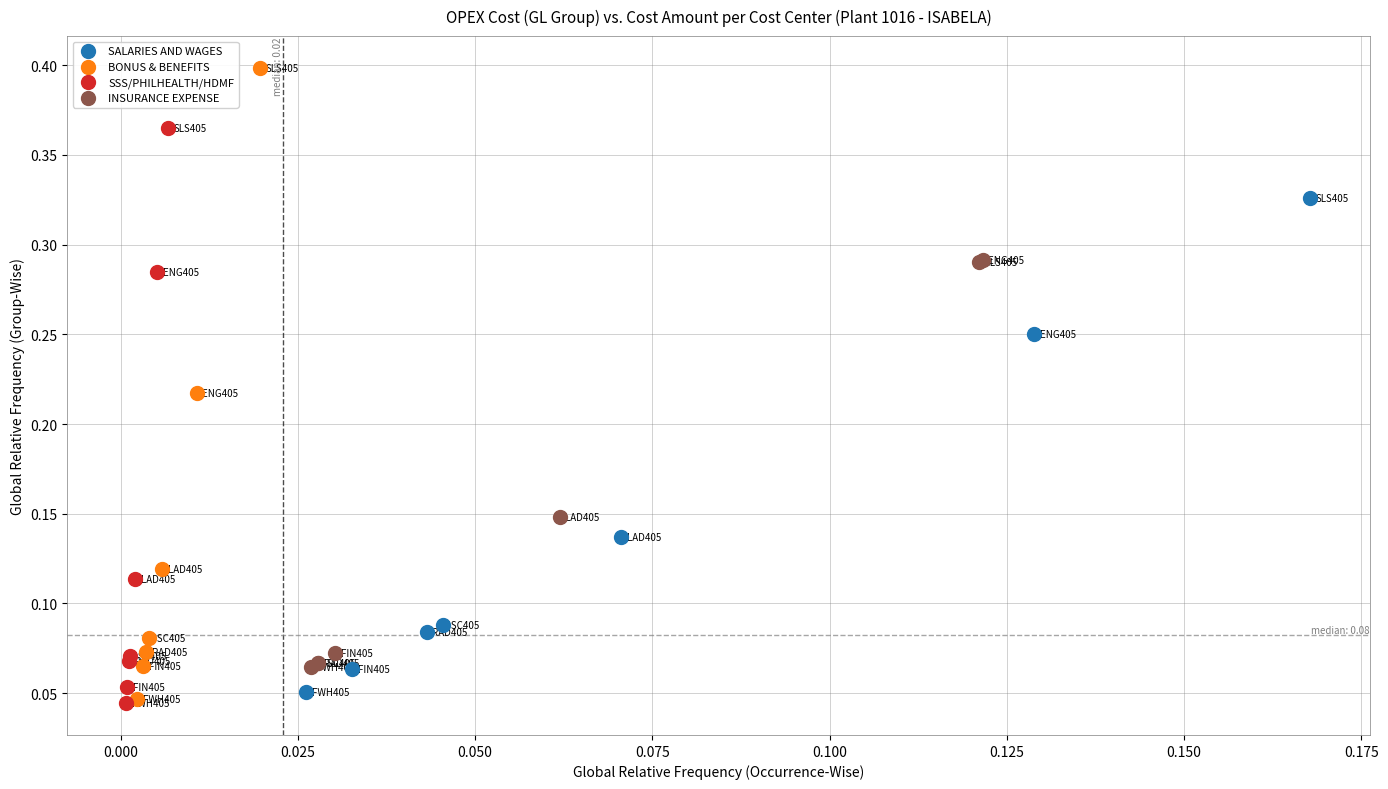

What are all the series names shown in the legend?

SALARIES AND WAGES, BONUS & BENEFITS, SSS/PHILHEALTH/HDMF, INSURANCE EXPENSE